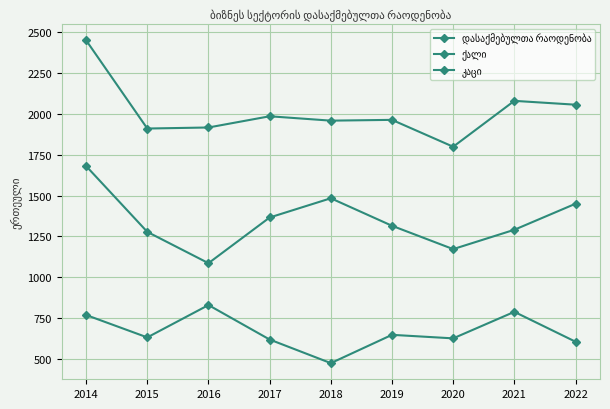

How many lines are shown in the chart?

3